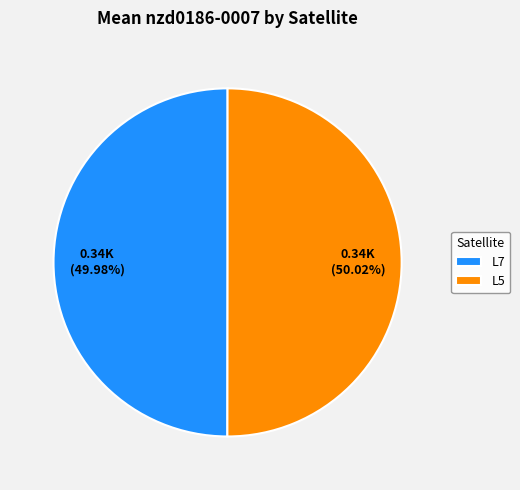

What is the ratio of the value at L5 to the value at L7?

1.0